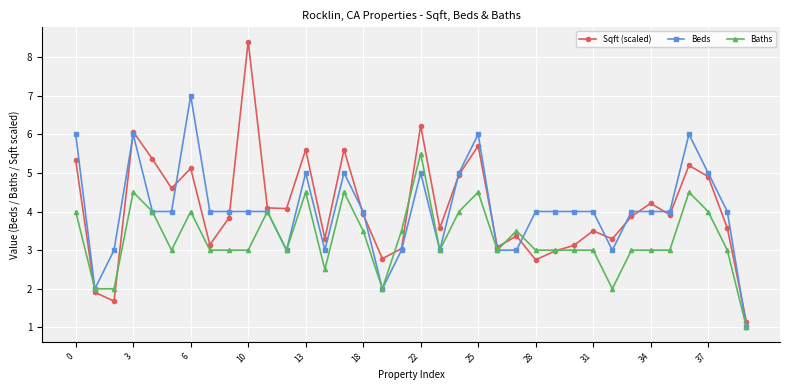

What is the greatest value displayed?

8.4